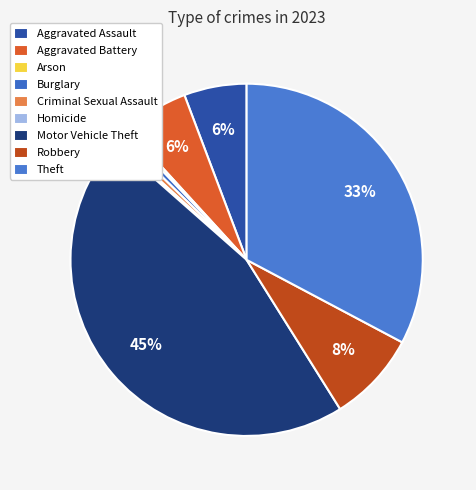

What percentage do Criminal Sexual Assault and Burglary together represent?

1.1%